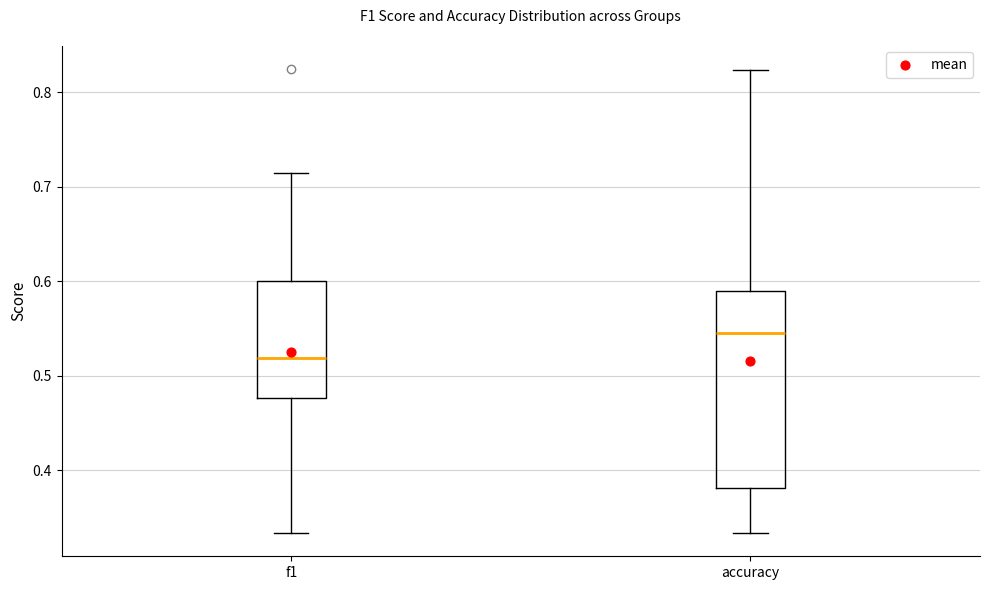

Where does the upper whisker of the box for f1 end on the y-axis? The values are not printed on the chart, so give them approximately, as read against the axis.

0.71